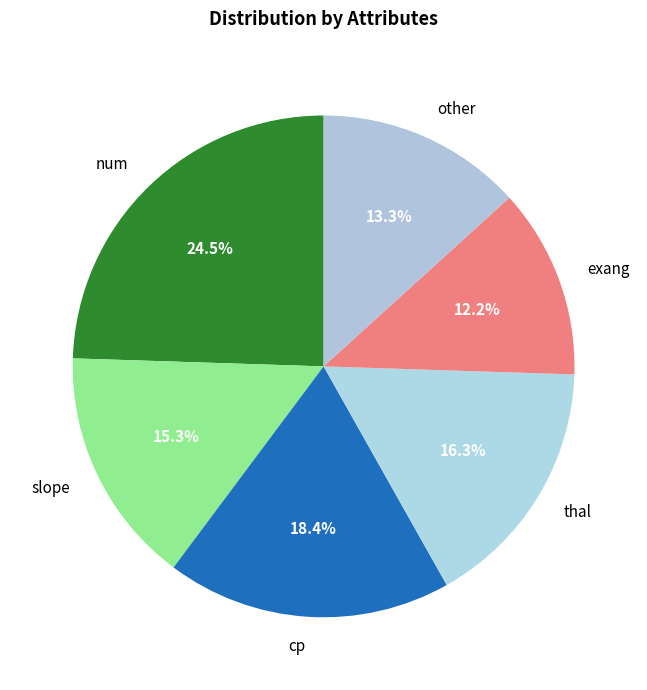

Is exang the majority of the pie?

No